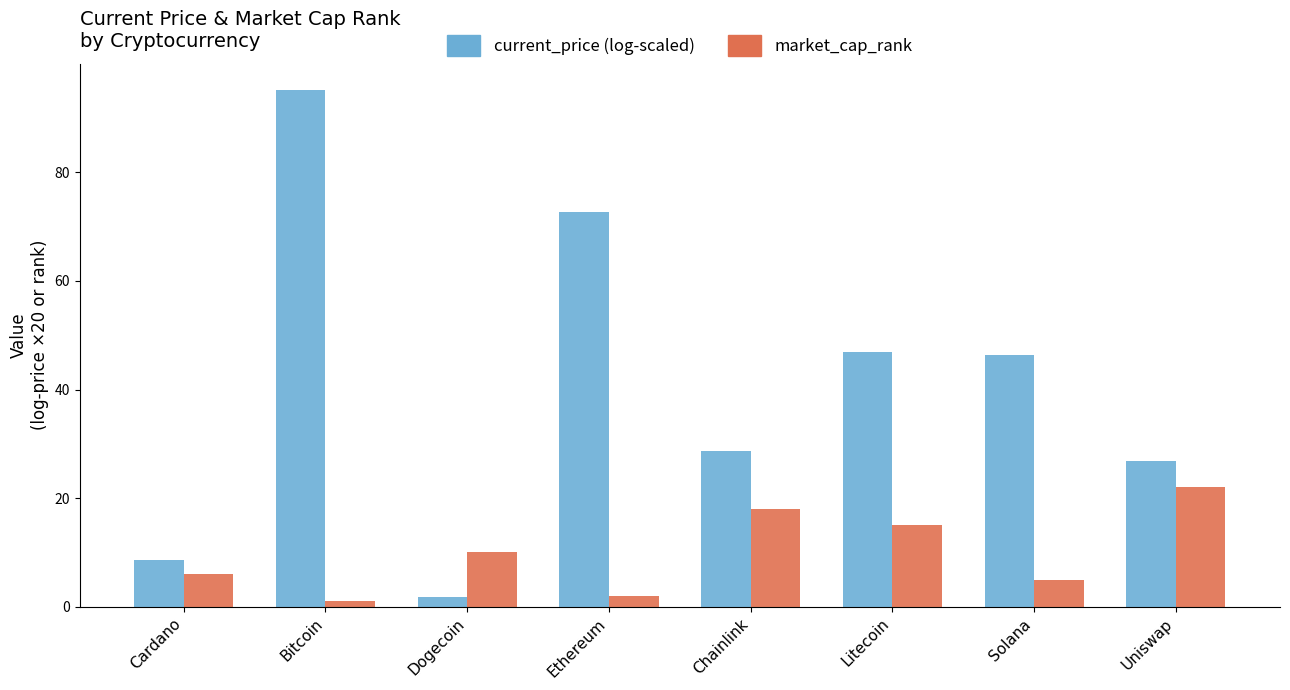

List the series in order of their peak value, lowest first.

market_cap_rank, current_price (log-scaled)